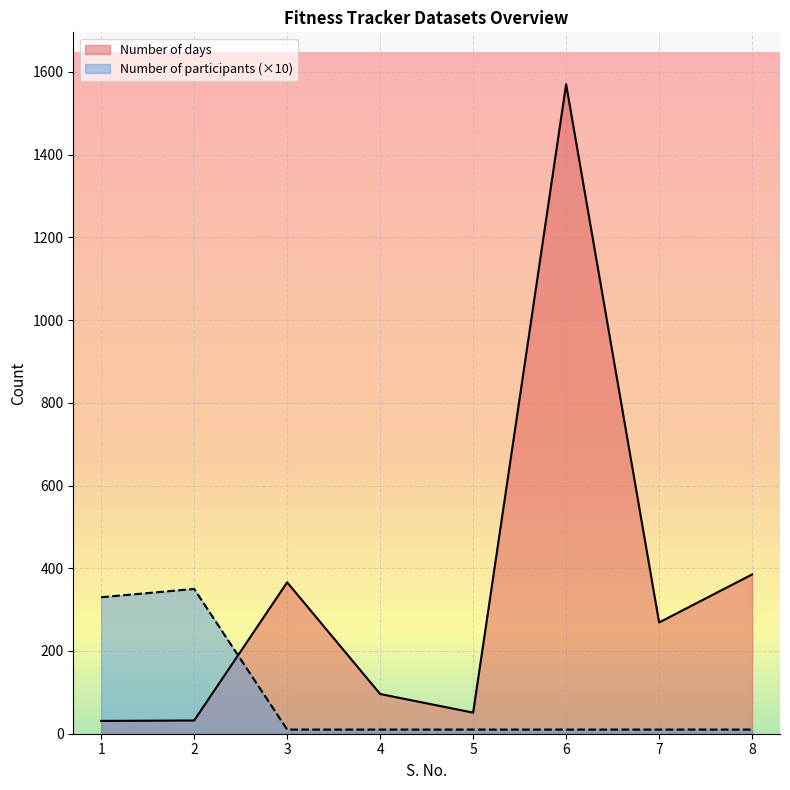

Is the value of Number of participants at 3 greater than the value of Number of days at 3?

No